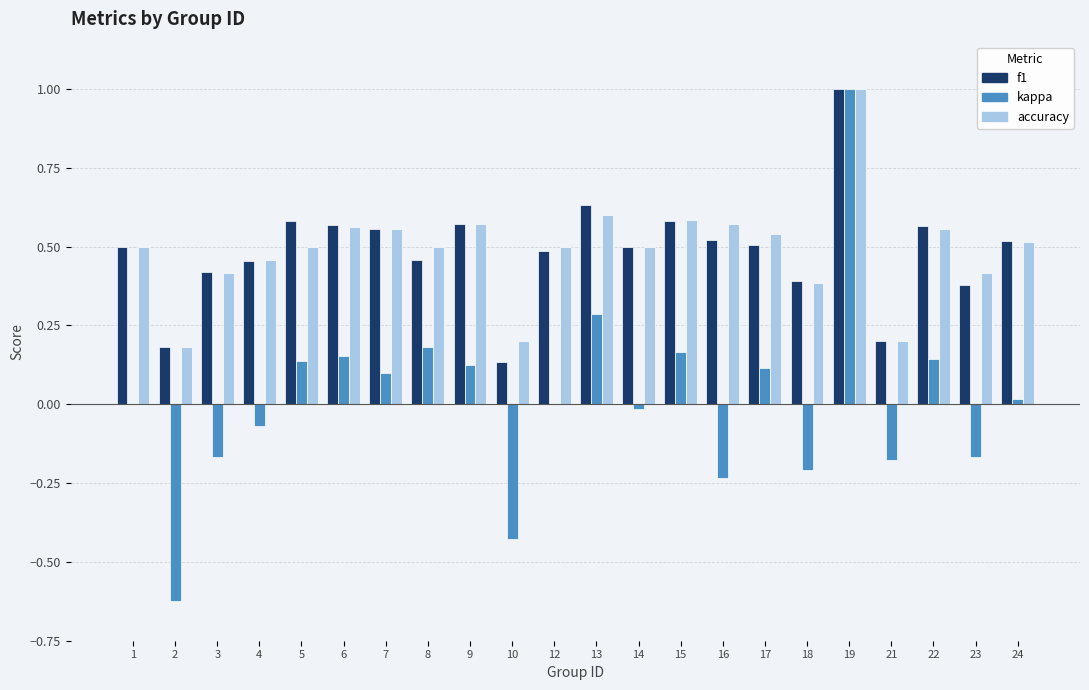

What is the sum of all f1 values?

10.7